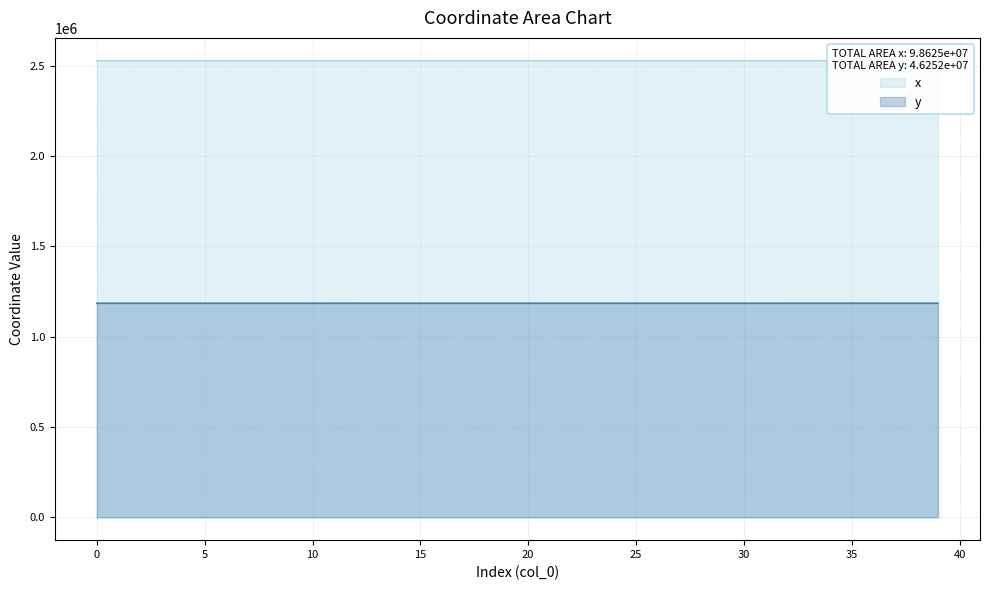

Reading left to right, extract all data points from this chart.

x: 2528762.1	2528819.9	2528828.0	2528825.8	2528691.3	2528703.9	2528697.4	2528826.4	2528824.9	2528835.1	2528839.9	2528839.6	2528866.3	2528713.3	2528699.5	2528726.7	2528829.6	2528857.3	2528883.4	2528890.7	2528891.2	2528920.8	2528936.7	2528941.7	2528928.4	2528891.1	2528946.5	2528933.4	2528940.2	2528827.1	2528883.2	2528883.2	2528883.5	2528890.6	2528890.8	2528907.3	2528890.9	2528938.5	2528827.1	2528827.1
y: 1185979.8	1185959.5	1185956.6	1185994.8	1185933.2	1185933.9	1185888.4	1185951.3	1185946.2	1185947.9	1185952.2	1186069.0	1186065.6	1185934.4	1185872.1	1185892.7	1185928.5	1185945.6	1185929.5	1185987.3	1186013.7	1185921.9	1185915.8	1185907.8	1185933.8	1186019.6	1185912.2	1185882.8	1185952.6	1185919.8	1185882.6	1185880.1	1186063.2	1186062.3	1186043.2	1186059.5	1186041.5	1186051.0	1185897.8	1185896.7